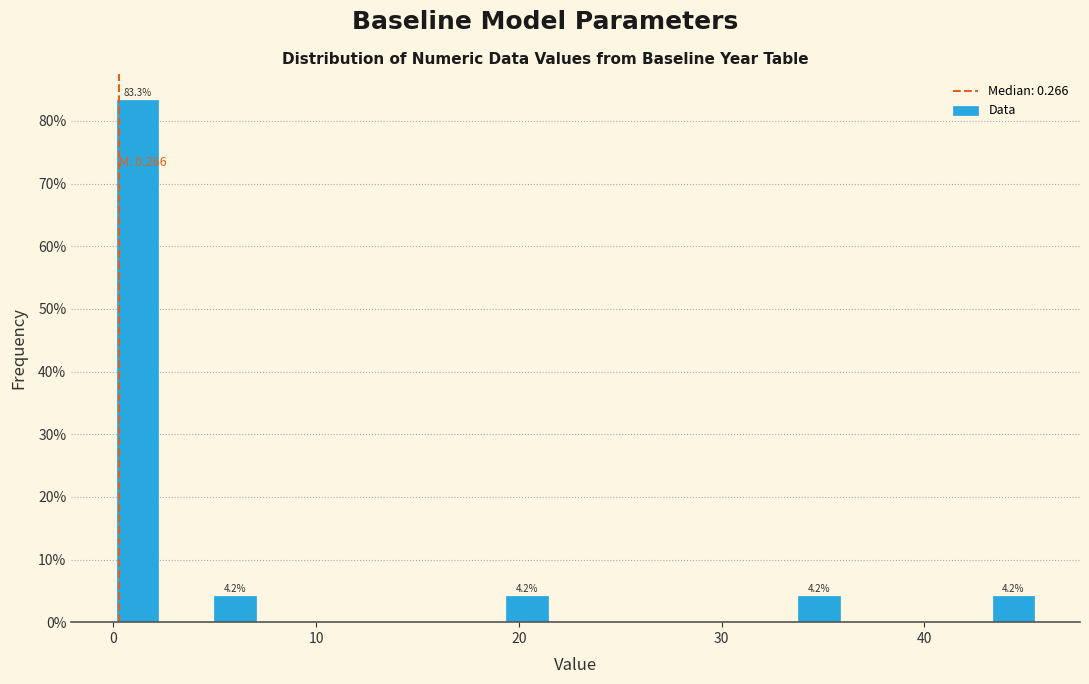

Around what value on the x-axis is the tallest bar? Give the approximate position of its centre, as read against the axis.

1